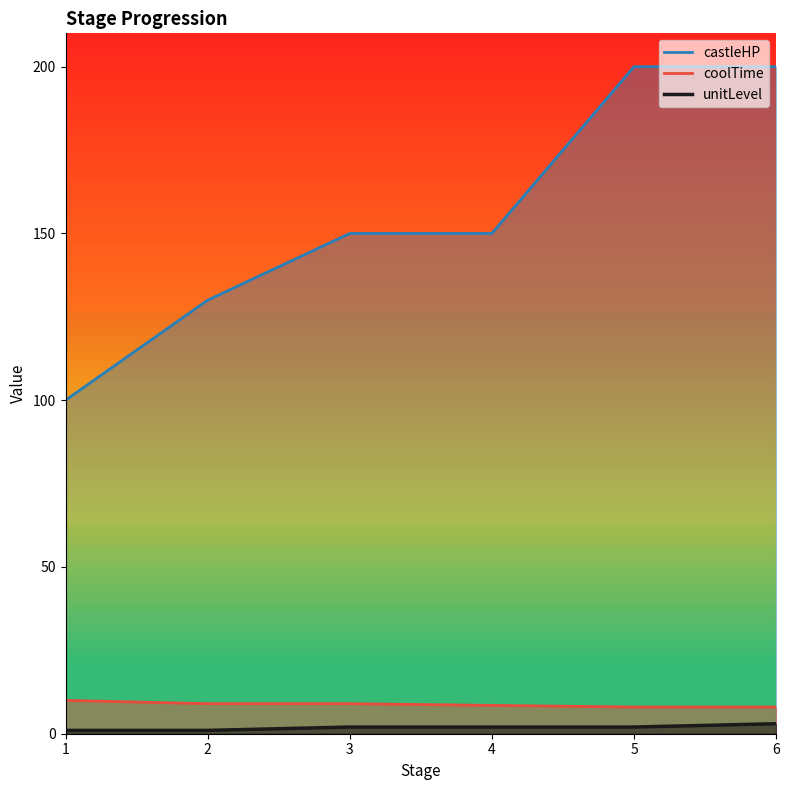

Which has a higher value, 3 or 4?

3